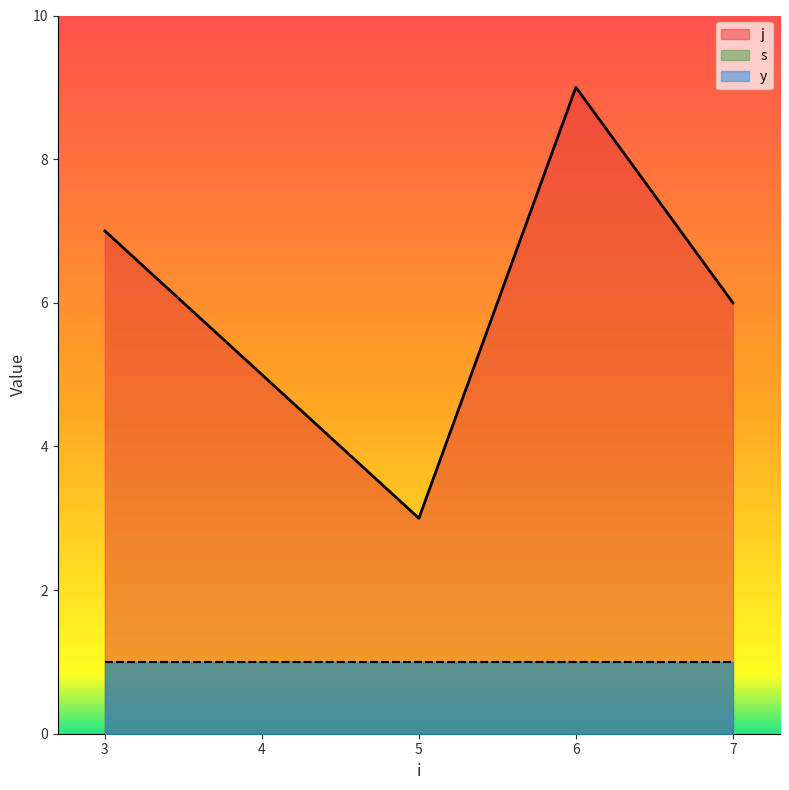

Does the chart display data point markers on the line(s)?

No